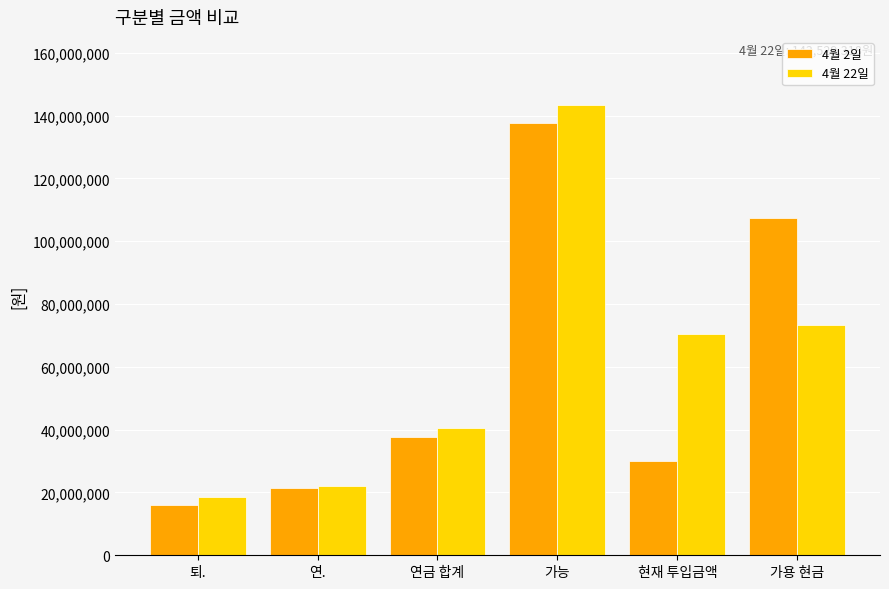

The 4월 2일 series shows 37555499 at 연금 합계. True or false?

True